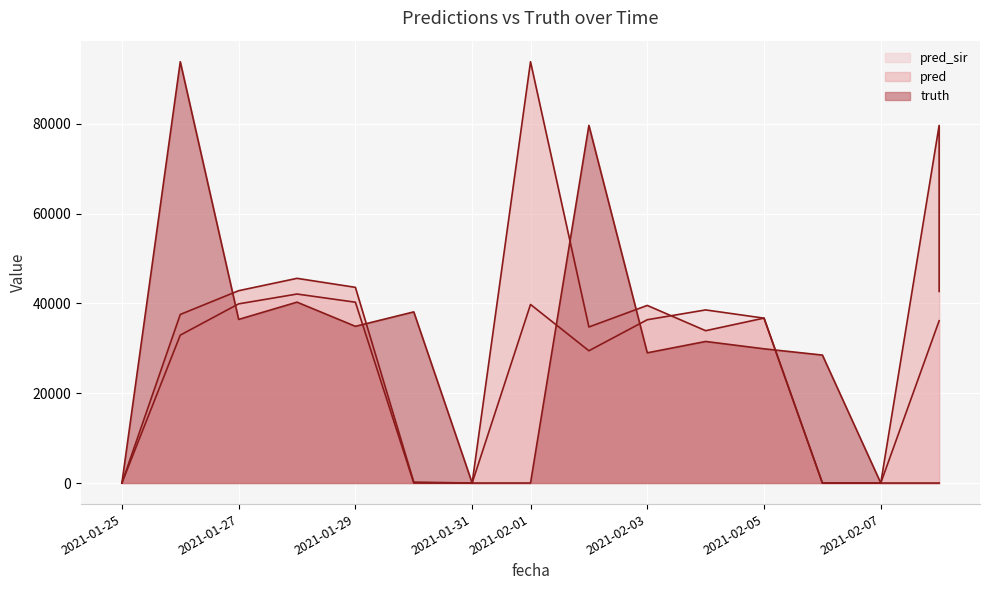

What is the total value across all series at 2021-02-05?

103336